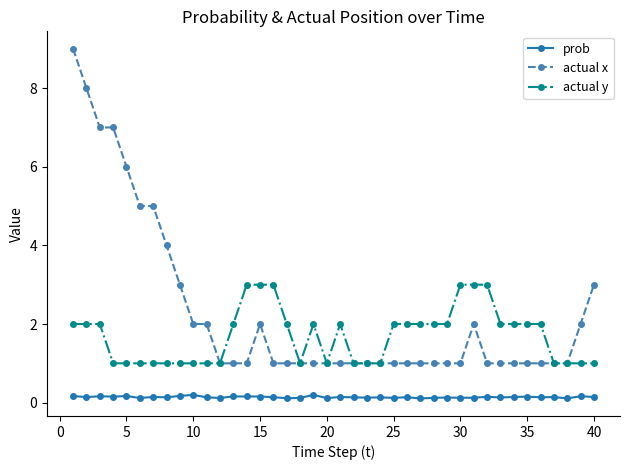

What is the difference between the maximum and minimum values in the actual x series?

8.0